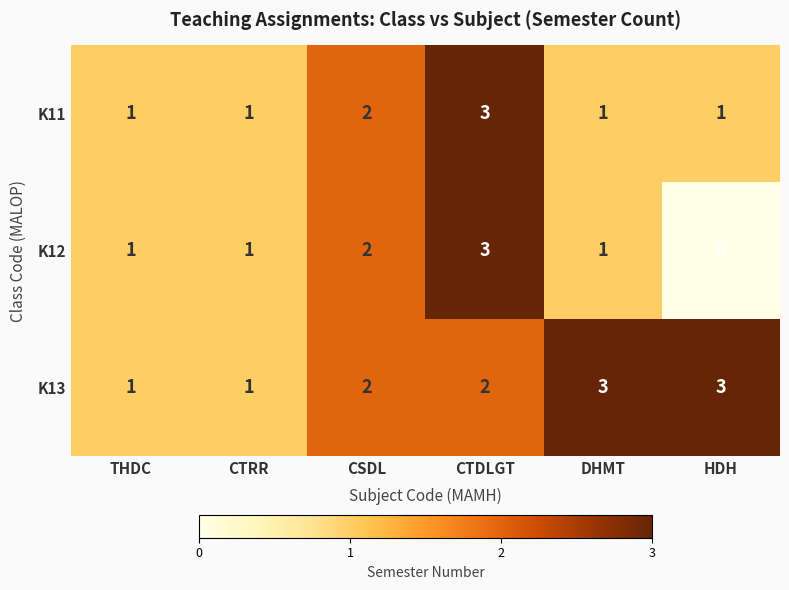

What is the total value across all series at CTRR?

3